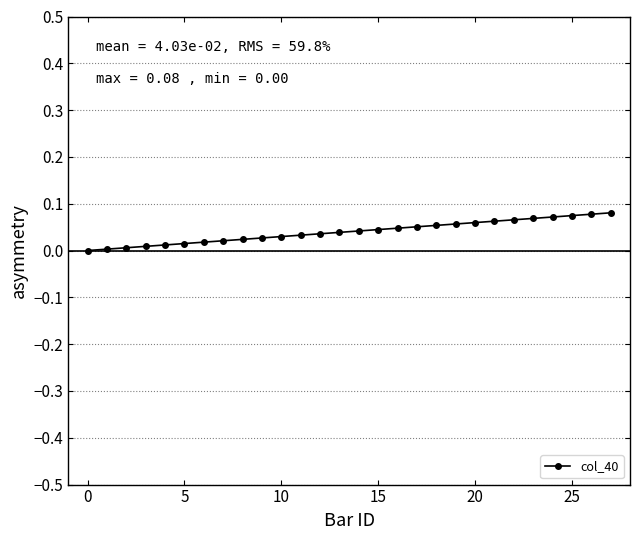

What is the sum of all values?

1.1